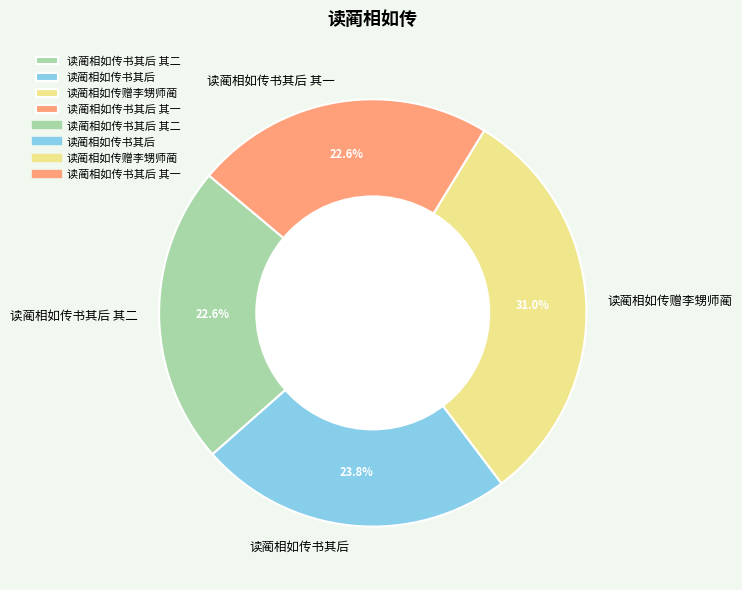

How many segments does this pie chart have?

4